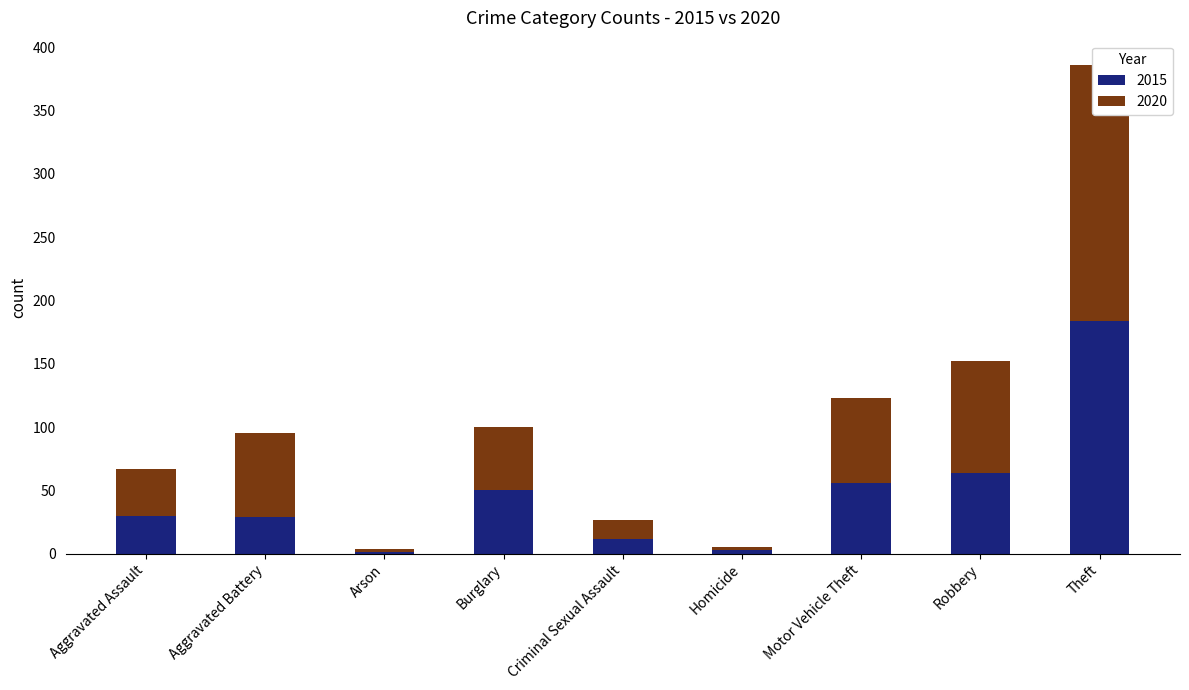

At which label does 2020 reach its peak?

Theft